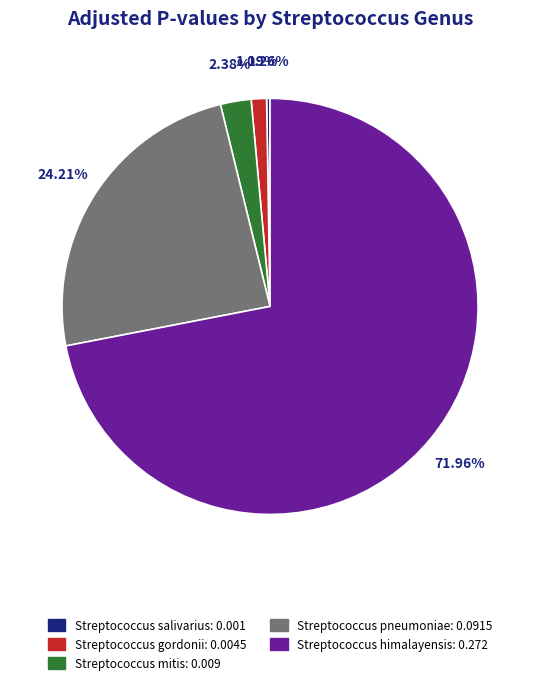

Which has a higher value, Streptococcus gordonii or Streptococcus himalayensis?

Streptococcus himalayensis